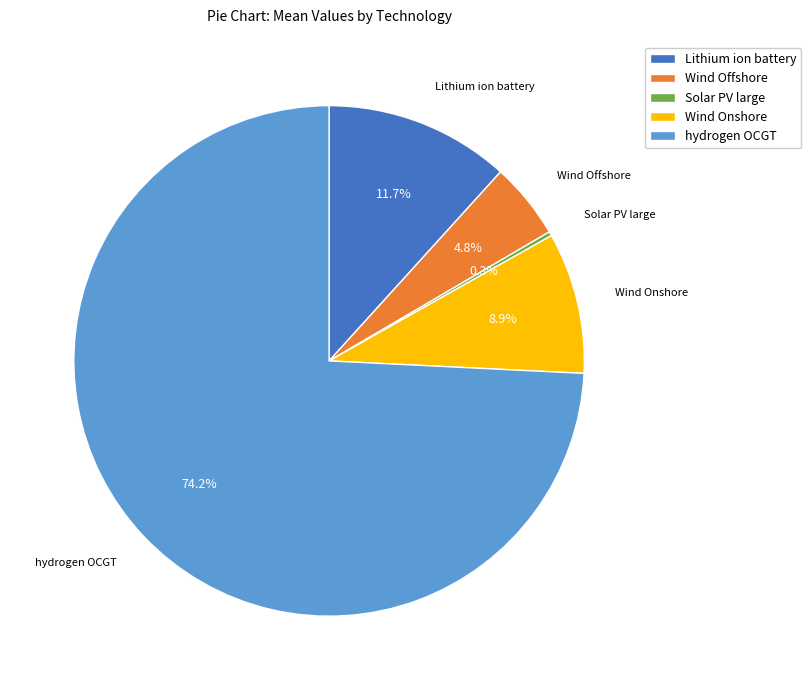

Which category has the biggest portion of the pie?

hydrogen OCGT